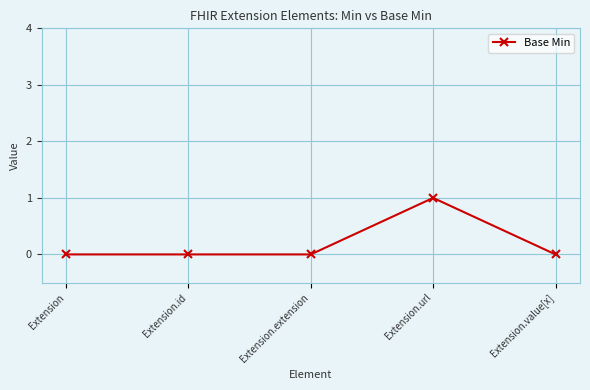

What is the sum of all values?

1